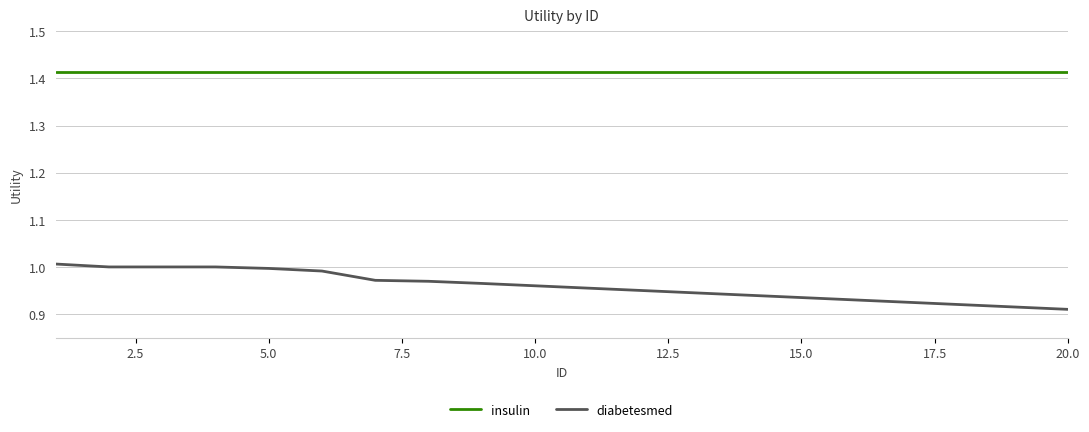

True or false: diabetesmed and insulin intersect in this chart.

False